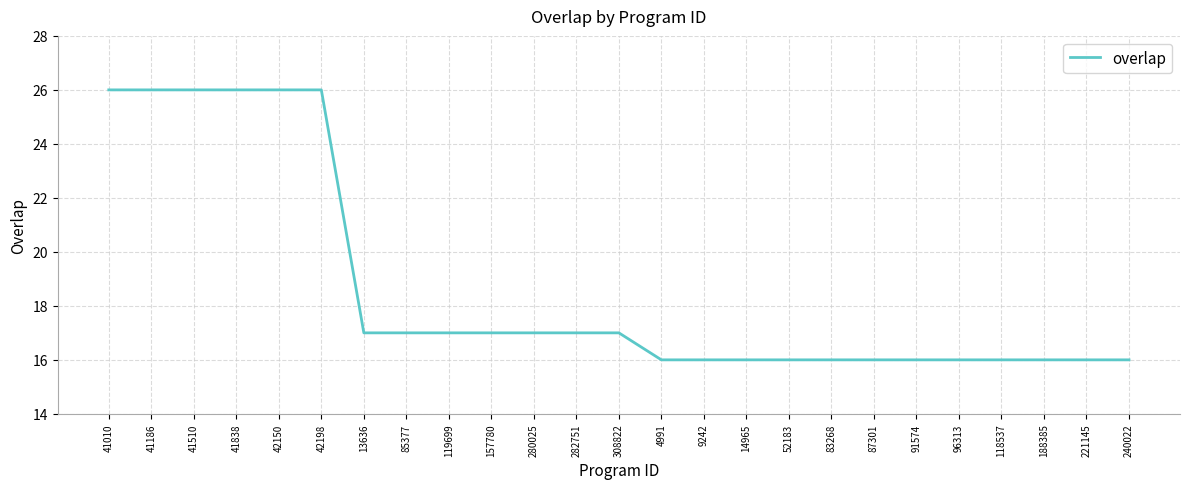

Reading right to left, extract all data points from this chart.

16	16	16	16	16	16	16	16	16	16	16	16	17	17	17	17	17	17	17	26	26	26	26	26	26